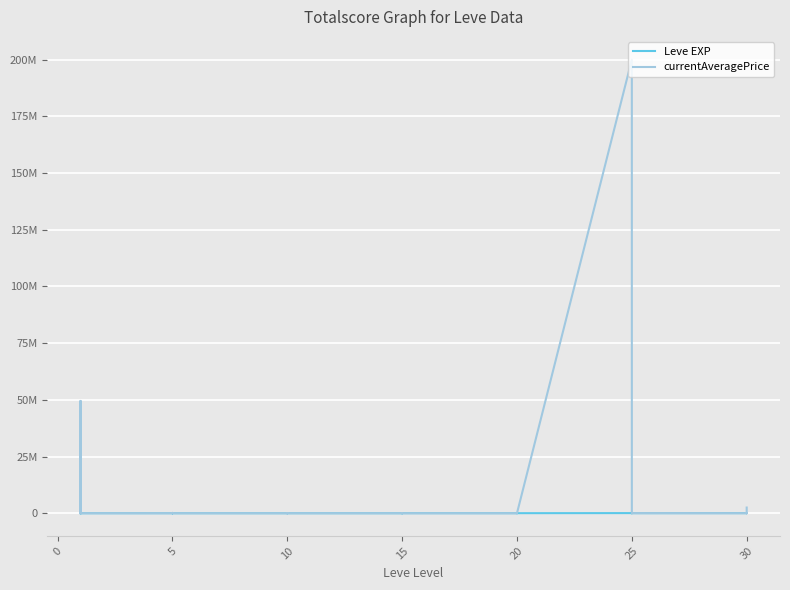

Reading left to right, what are all the values shown in this chart?

Leve EXP: 1.0	540.0	630.0	370.0	900.0	370.0	1.0	6.0	1.0	2.0	1.0	3.0	3.0	3.0	9.0	4.0	3.0	10.0	17.0	7.0	19.0	13040.0	11390.0	18330.0	11880.0	13190.0	18680.0	22960.0	12490.0	22570.0	55060.0	20010.0	12990.0	31800.0	53430.0	20060.0	36240.0	72430.0	17230.0	57390.0
currentAveragePrice: 4847.0	2311.1	49516416.0	73151.2	104.7	4612.8	16734.0	10571.5	23.7	8465.2	150046.3	78.2	2691.0	933.0	1119.8	100.0	681.0	0.0	250.0	2550.0	1149.5	496.5	800.0	476.9	277.2	1149.5	3000.0	550.0	476.9	0.0	200051220.0	6749.7	863.6	0.0	750.0	46362.5	174.0	2481.3	54.6	2501498.0